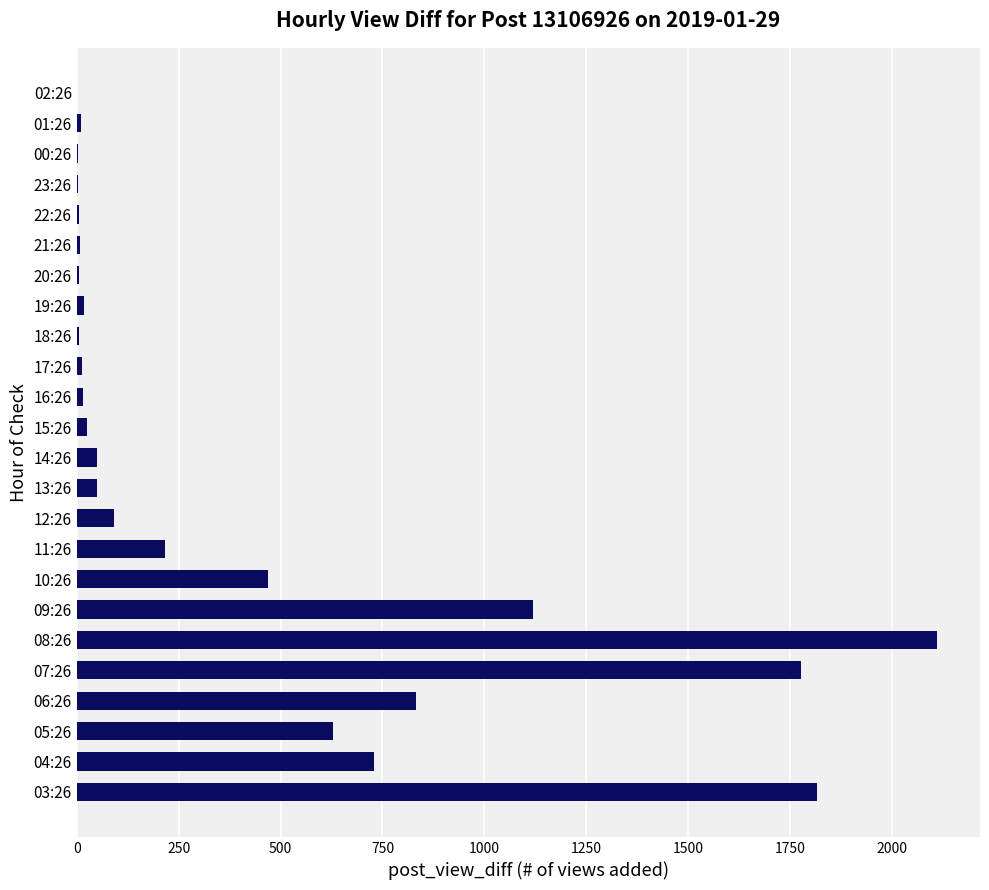

The value at 05:26 is 336. True or false?

False